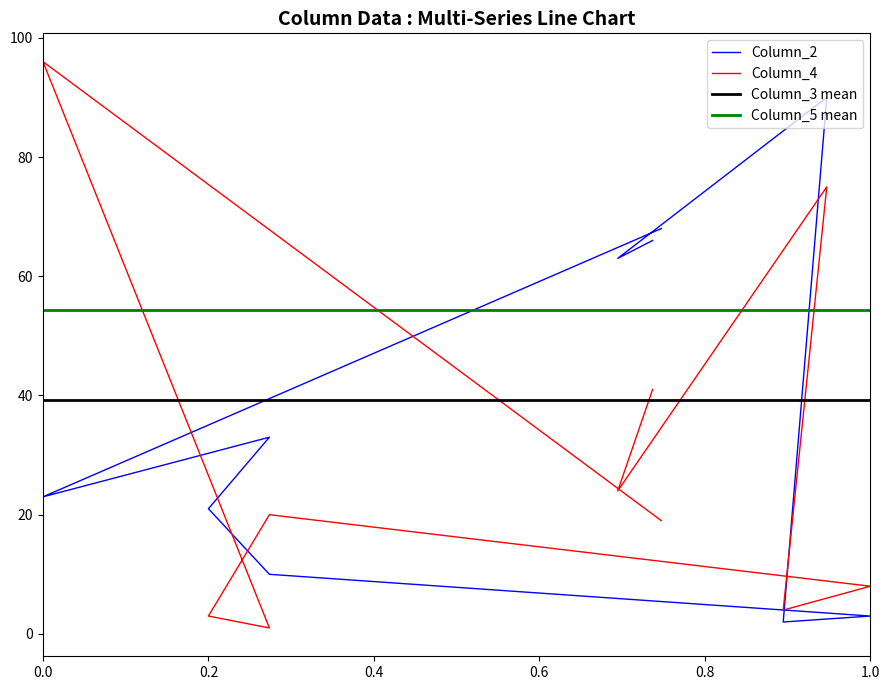

How many times do Column_2 and Column_4 cross each other?

4